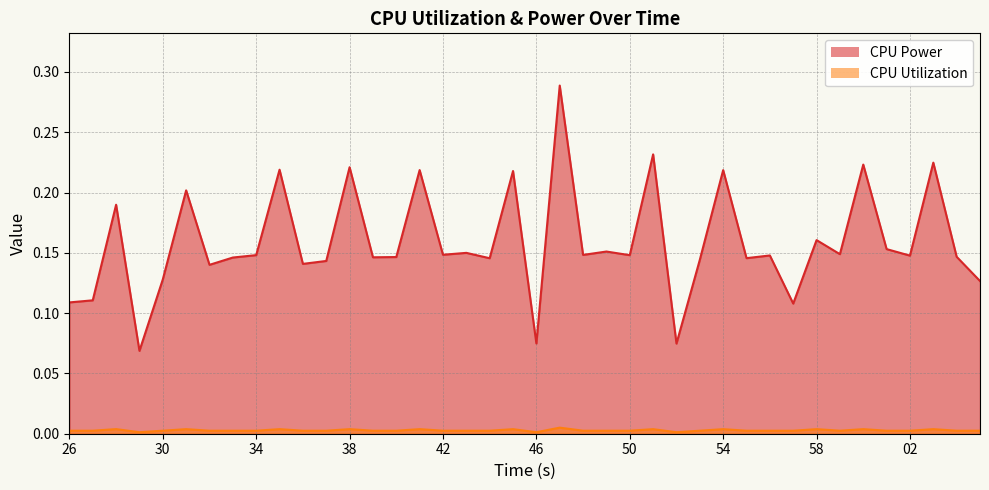

True or false: CPU Power and CPU Utilization intersect in this chart.

False